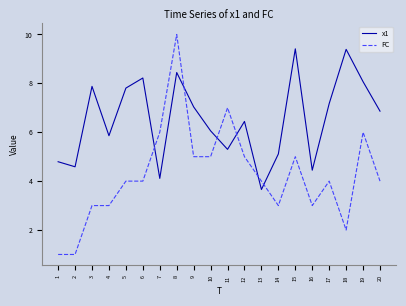

Rank the series by their average value, from lowest to highest.

FC, x1